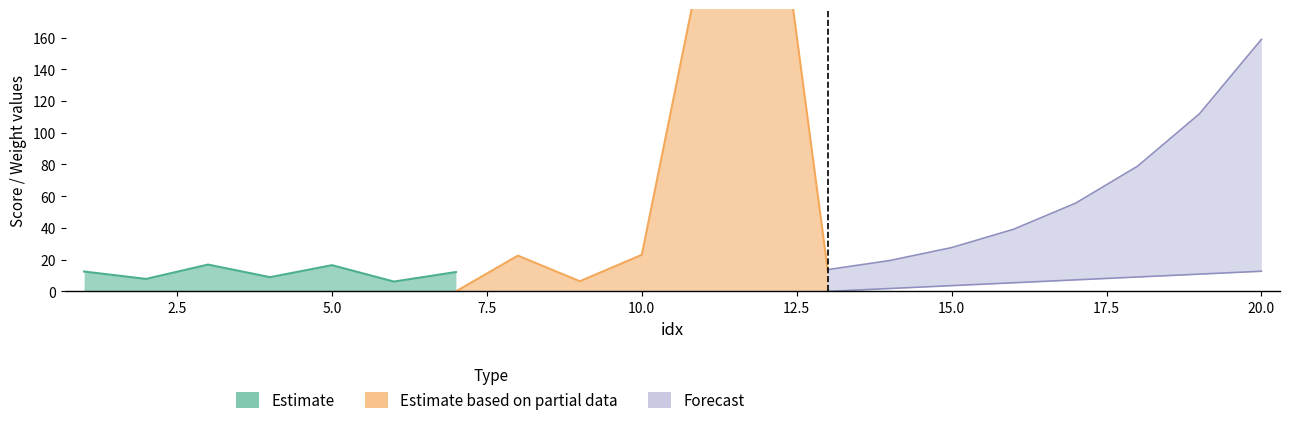

At 9, list the series in order from smallest to largest.

Forecast, Estimate, Estimate based on partial data